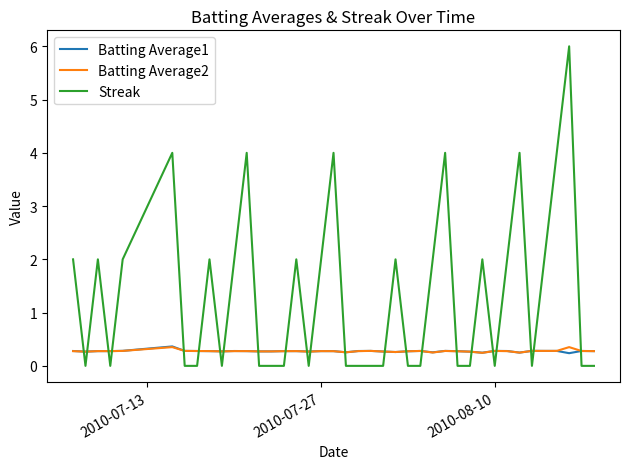

Is this an area chart (filled region under the line)?

No